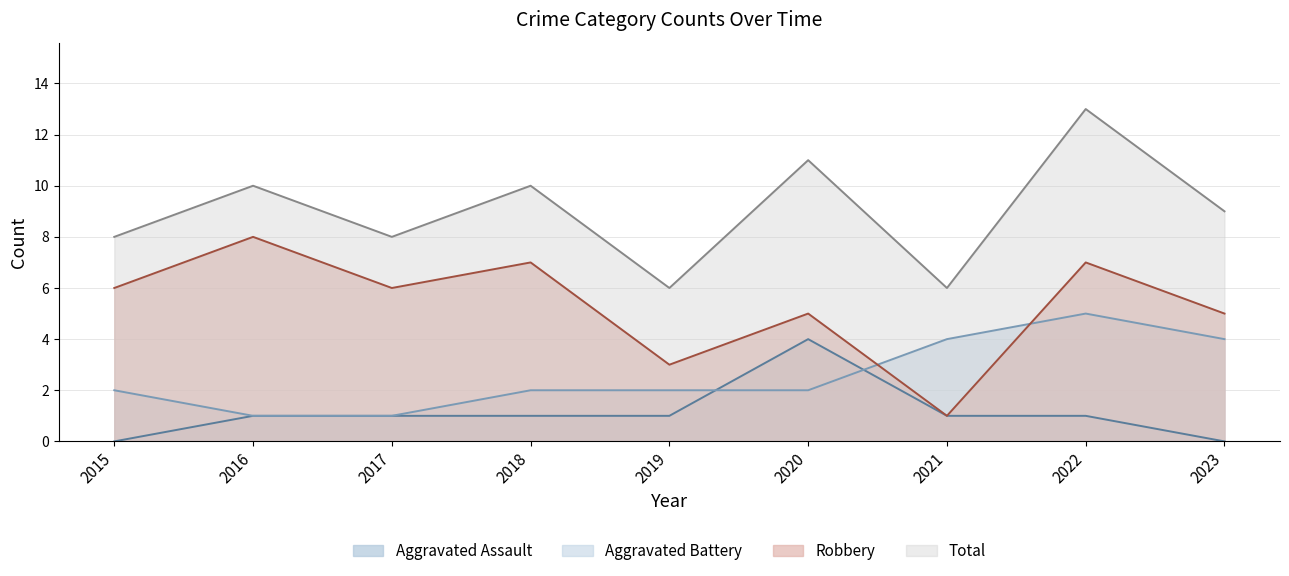

What are all the series names shown in the legend?

Aggravated Assault, Aggravated Battery, Robbery, Total